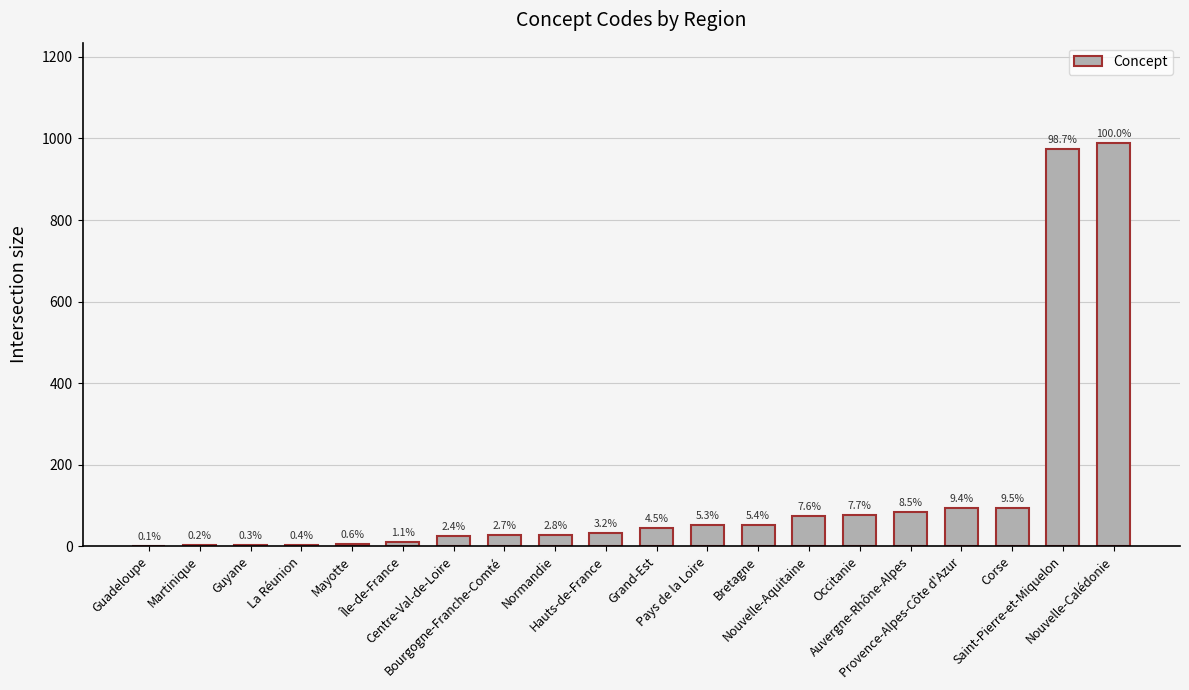

Are the bars horizontal?

No